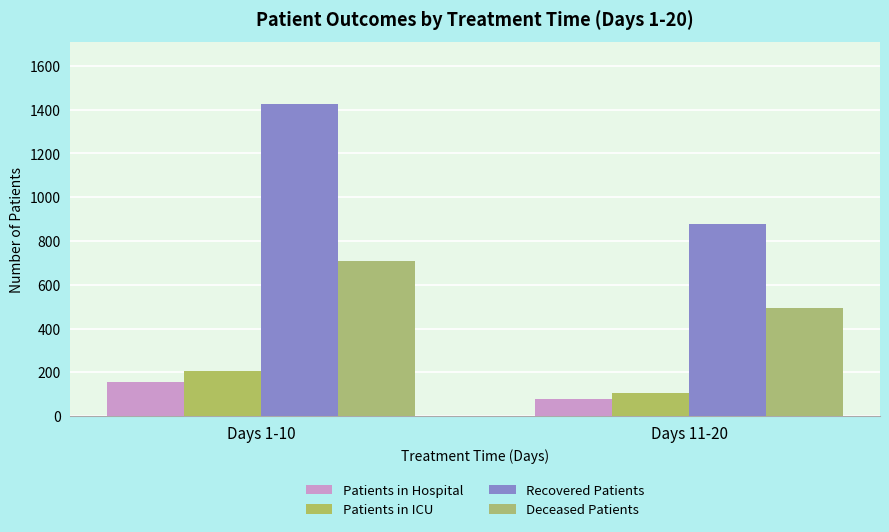

What position from the left is Days 11-20?

2